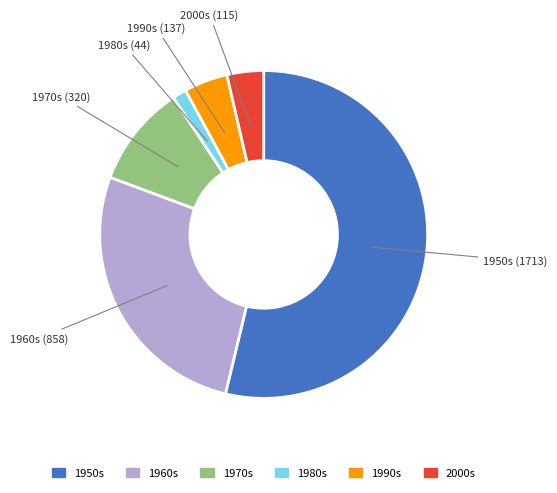

Is there any slice that represents more than half of the pie?

Yes